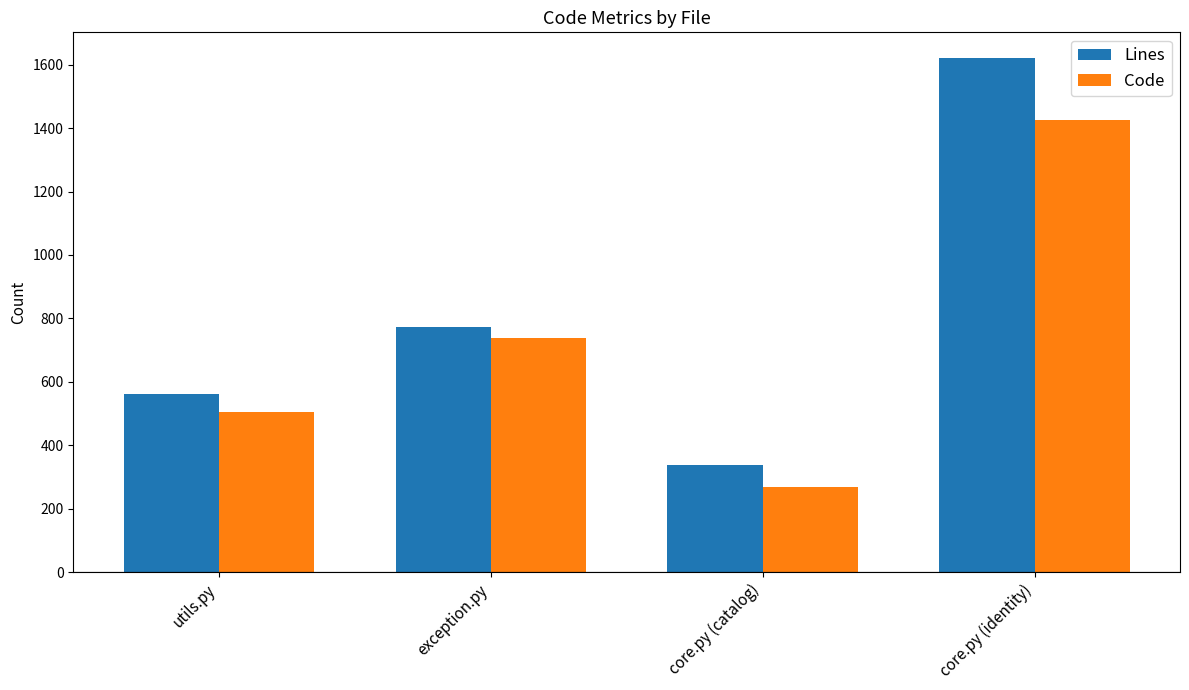

What is the difference between the Lines values at exception.py and core.py (identity)?

847